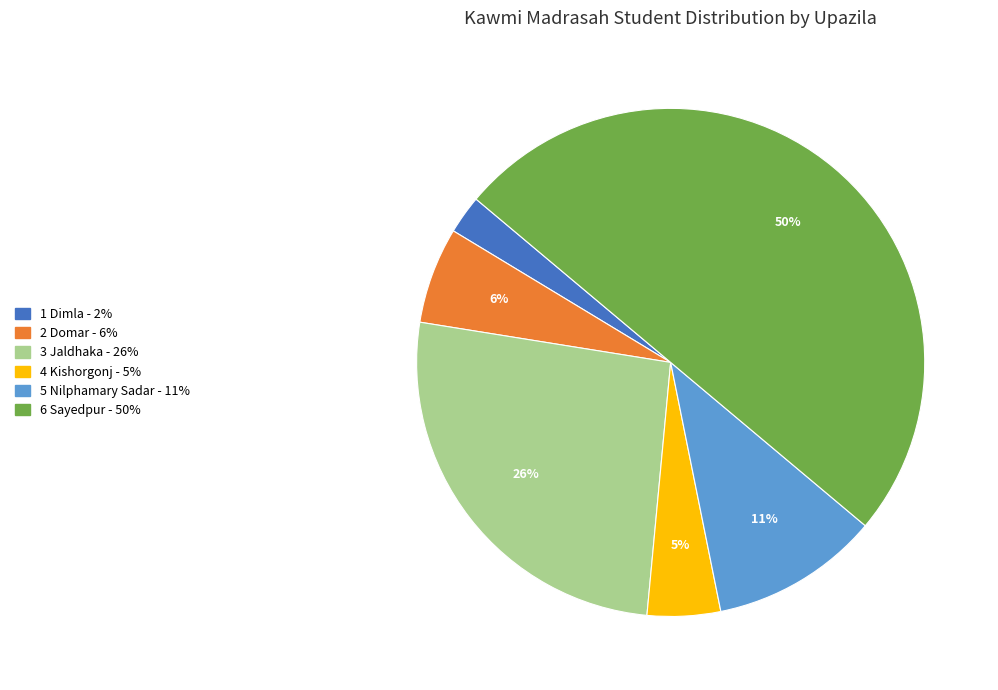

To the nearest percent, what is the difference between the largest and smallest slice percentages?

48%